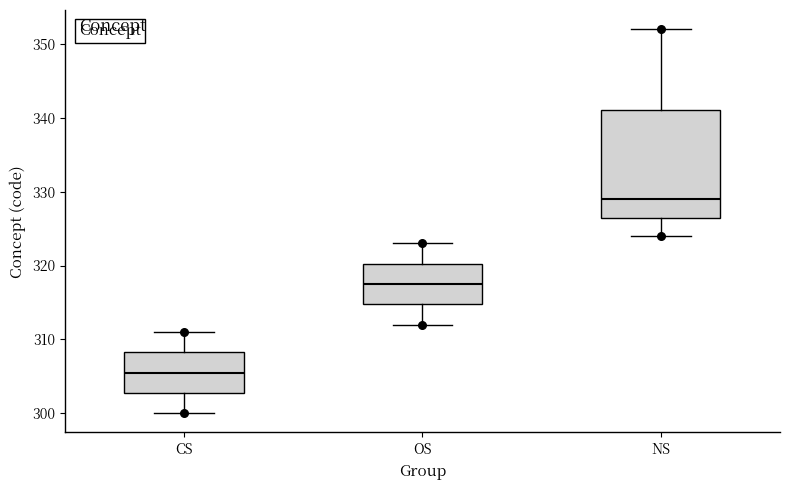

Reading left to right, transcribe this box plot: for each box, give where its median line is, the range the box spans, and where its two whiskers end, as read against the y-axis. The values are not printed on the chart, so give them approximately, as read against the axis.

CS: median 306, box 303 to 308, whiskers 300 to 311
OS: median 318, box 315 to 320, whiskers 312 to 323
NS: median 329, box 327 to 341, whiskers 324 to 352